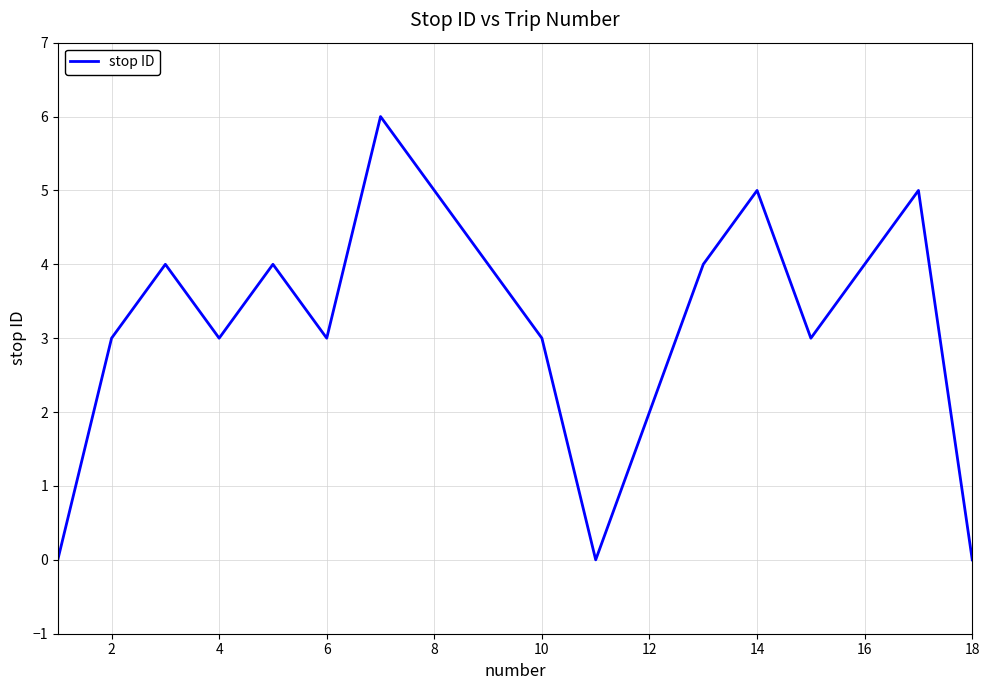

What is the difference between the maximum and minimum values?

6